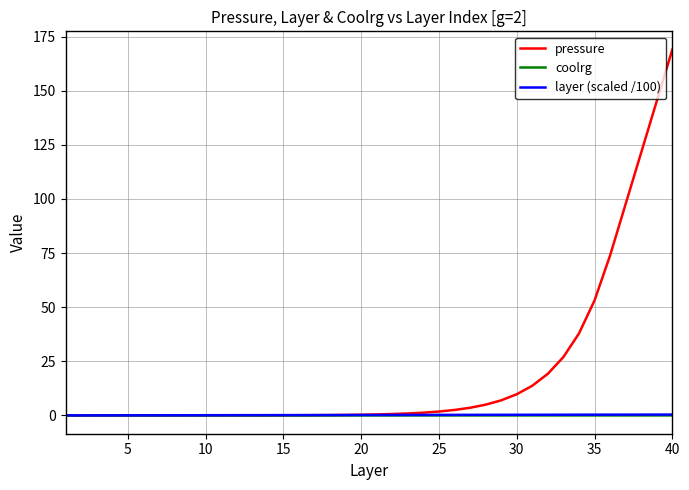

What is the sum of all pressure values?

792.1